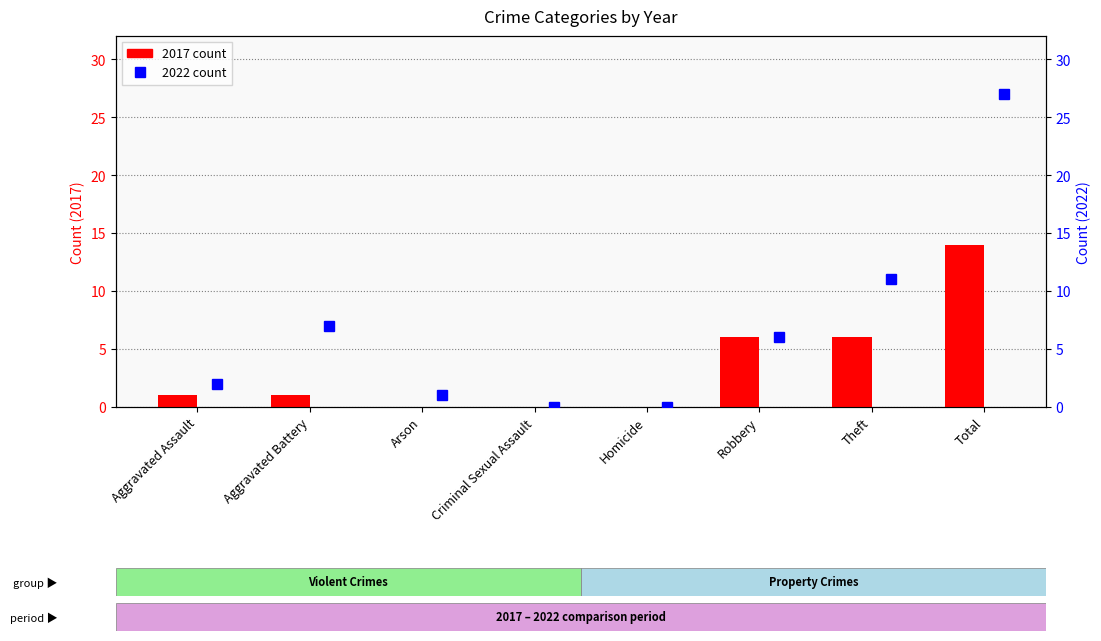

Which series has the widest spread of values?

2022